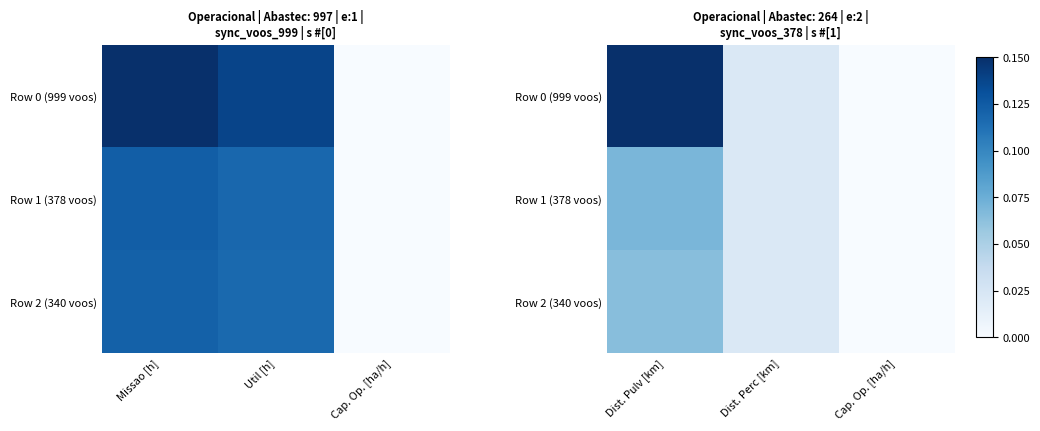

At which category is the sum across all series the highest?

Dist. Pulv [km]